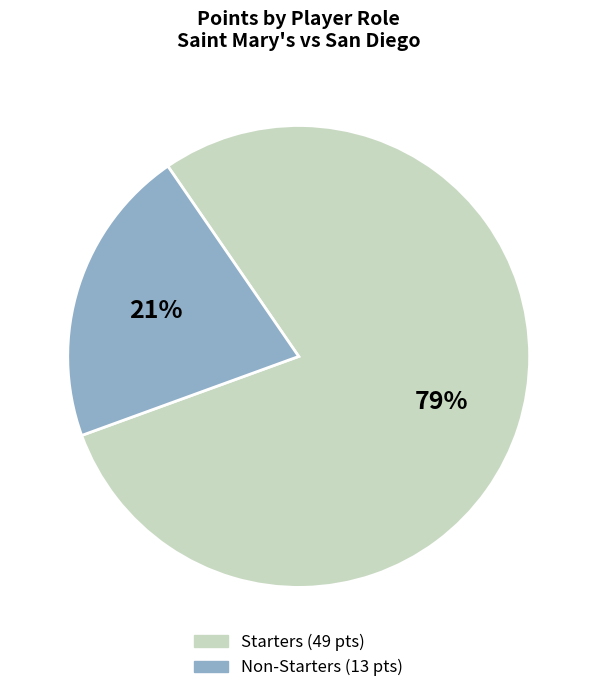

Does any single category account for the majority?

Yes